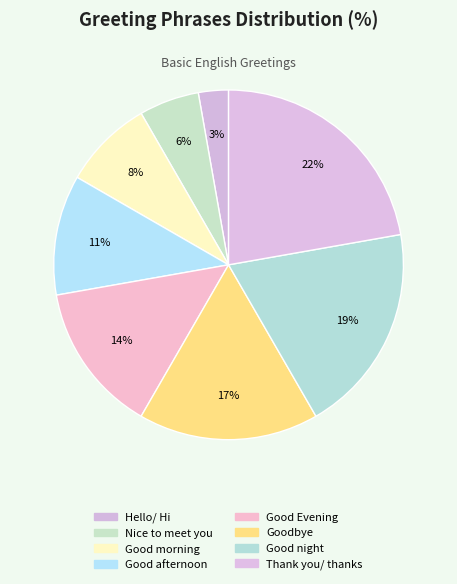

Which category has the biggest portion of the pie?

Thank you/ thanks